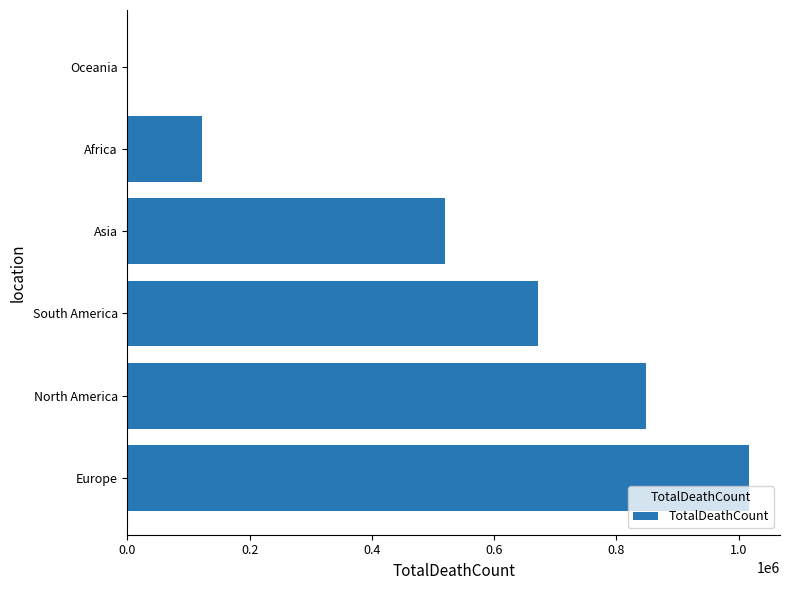

Between North America and Asia, which is larger?

North America